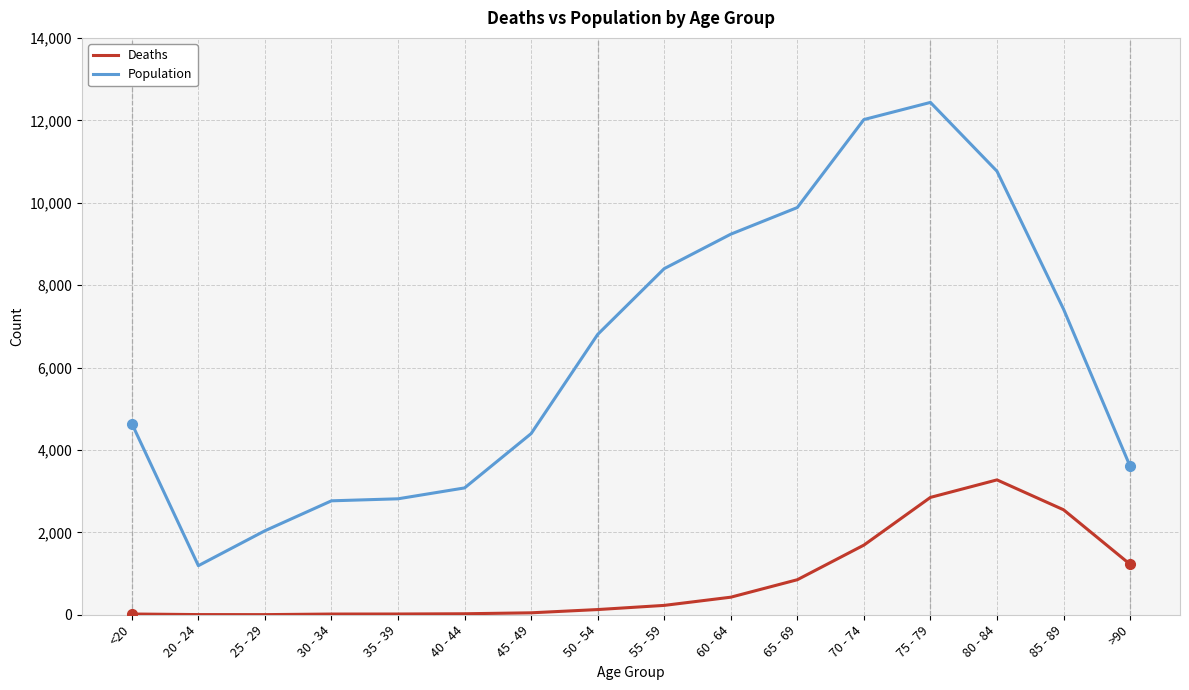

The value of Population at 45 - 49 is 4396. True or false?

True